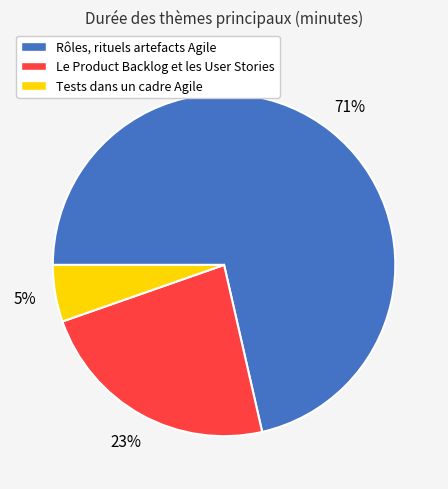

Which slice is the largest?

Rôles, rituels artefacts Agile